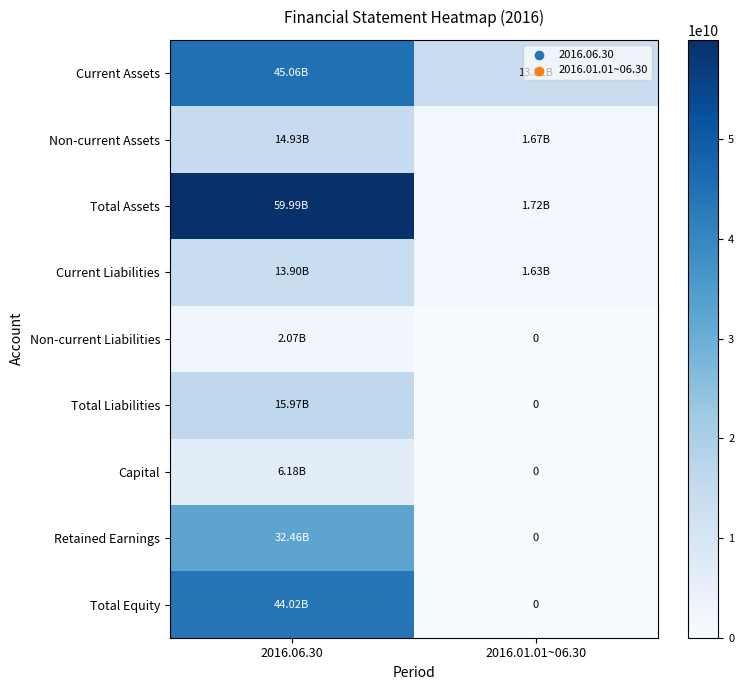

What is the difference between the highest and lowest values at 2016.01.01~06.30?

13814853886